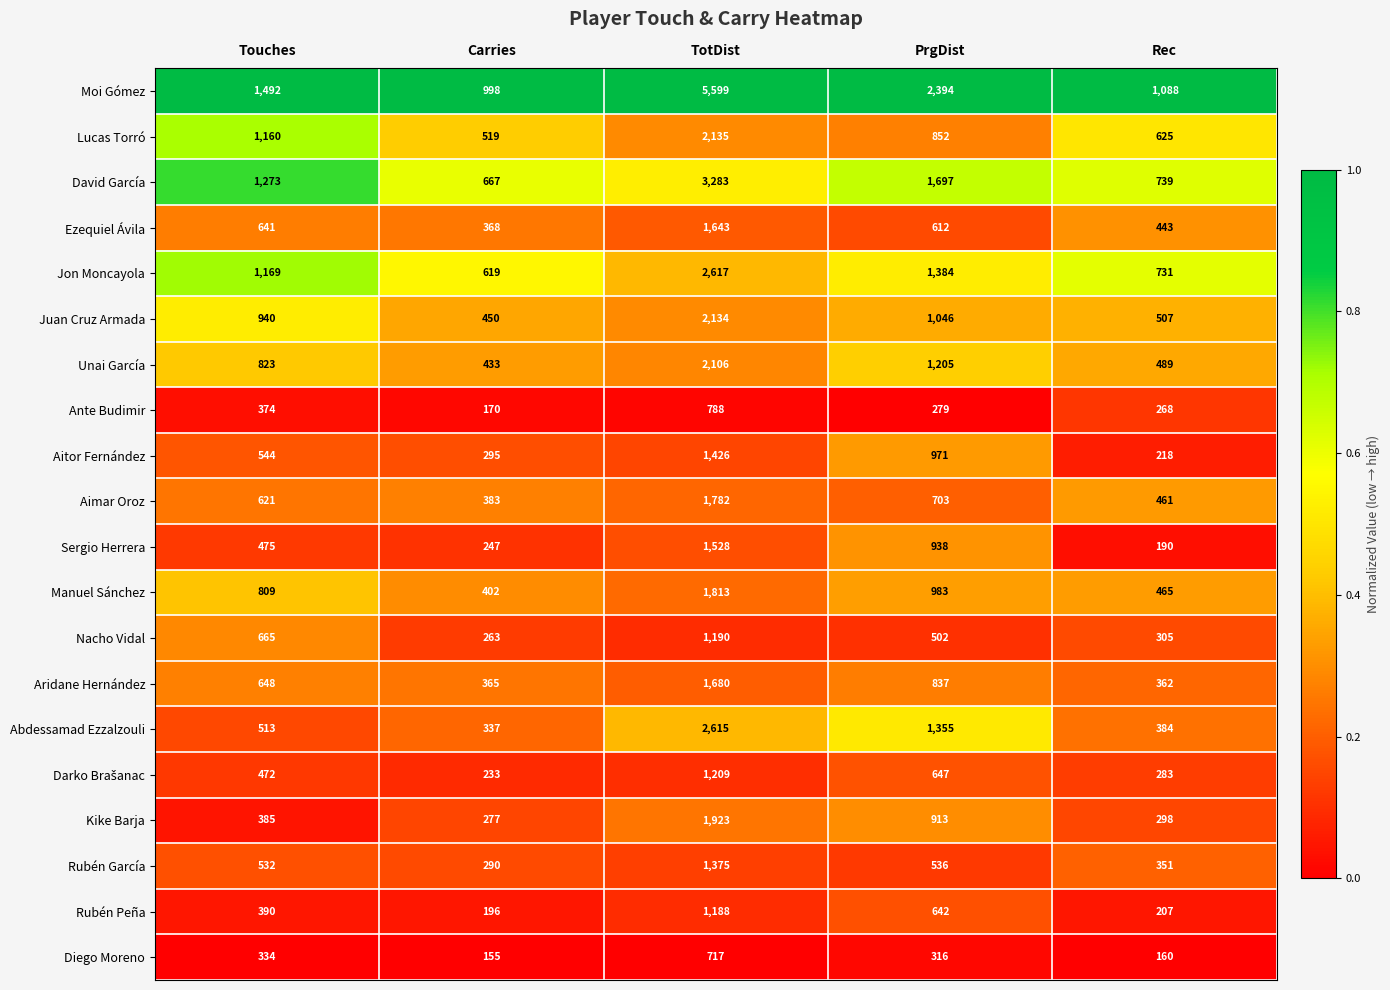

What is the difference between the maximum and minimum values in the Aridane Hernández series?

1318